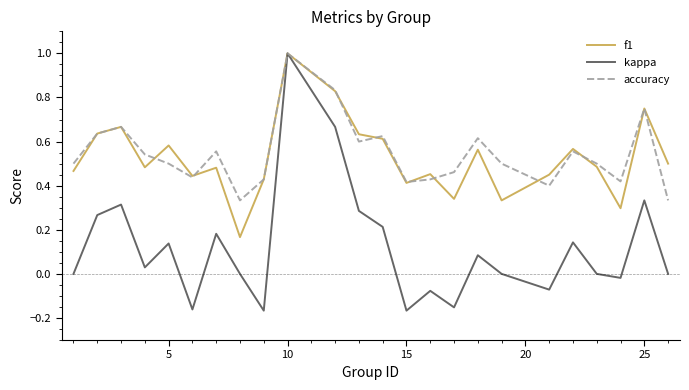

Which series has the largest range (max minus min)?

kappa